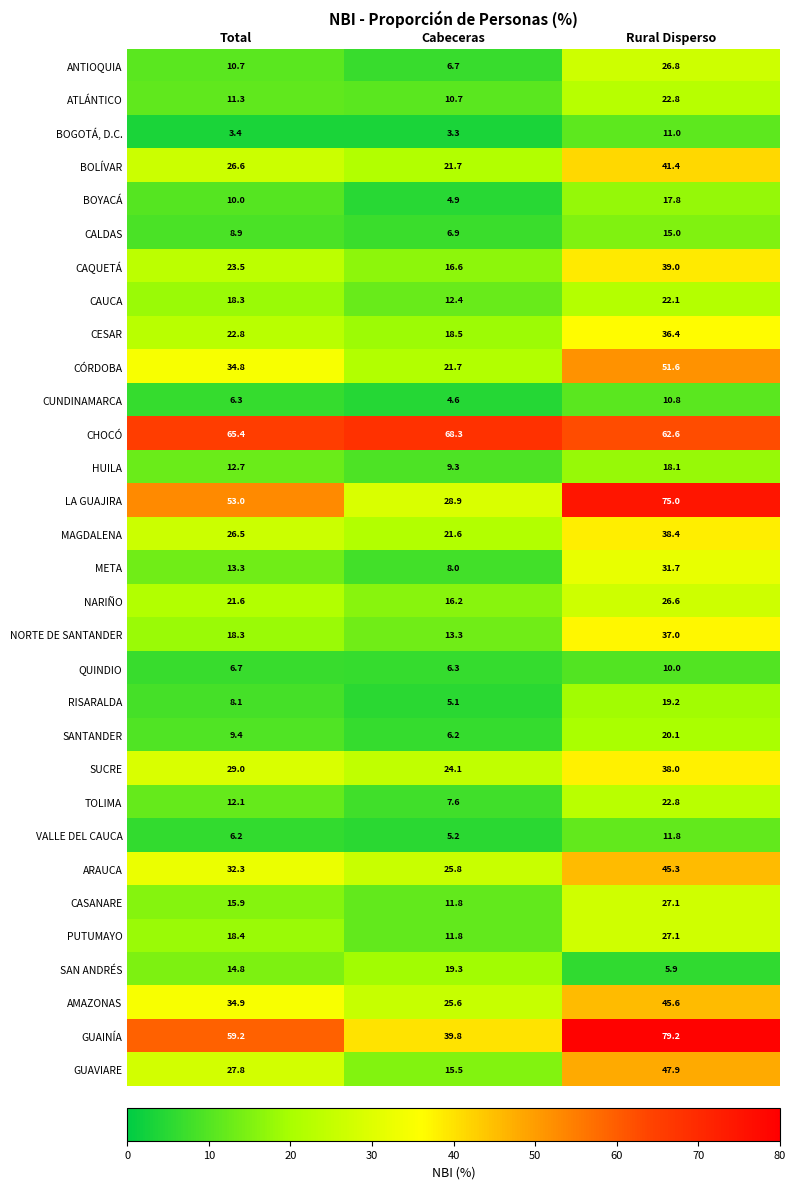

True or false: HUILA has a value of 18.1 at Rural Disperso.

True